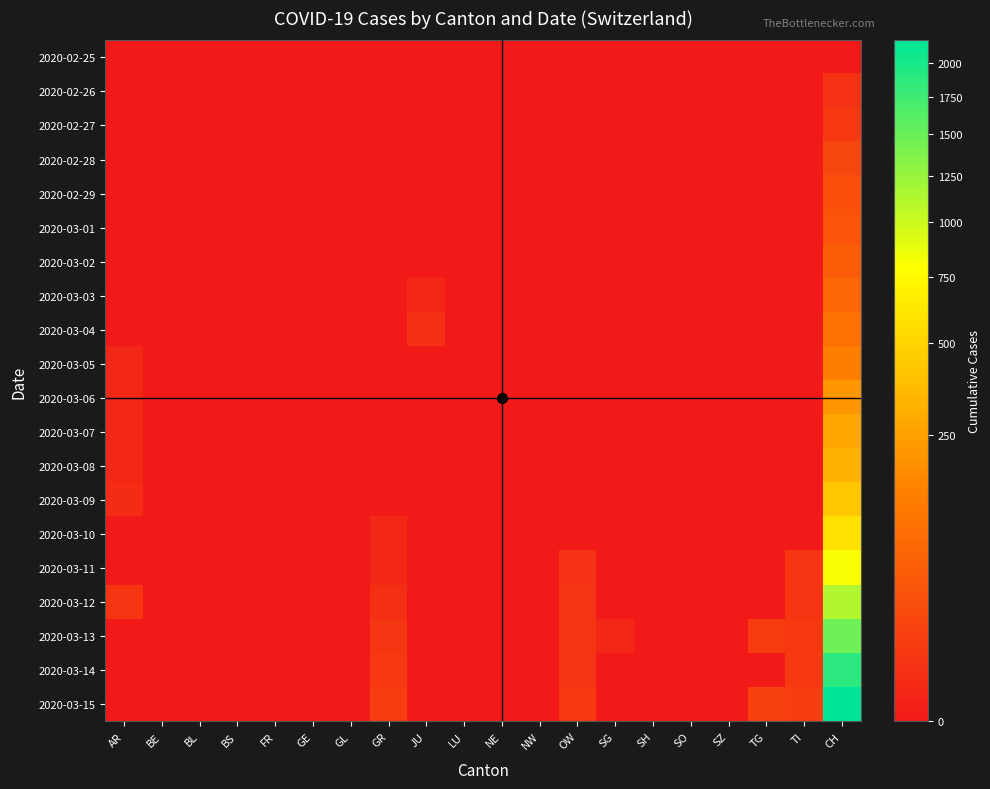

Reading left to right, extract all data points from this chart.

2020-02-25: AR=0	BE=0	BL=0	BS=0	FR=0	GE=0	GL=0	GR=0	JU=0	LU=0	NE=0	NW=0	OW=0	SG=0	SH=0	SO=0	SZ=0	TG=0	TI=0	CH=0
2020-02-26: AR=0	BE=0	BL=0	BS=0	FR=0	GE=0	GL=0	GR=0	JU=0	LU=0	NE=0	NW=0	OW=0	SG=0	SH=0	SO=0	SZ=0	TG=0	TI=0	CH=4
2020-02-27: AR=0	BE=0	BL=0	BS=0	FR=0	GE=0	GL=0	GR=0	JU=0	LU=0	NE=0	NW=0	OW=0	SG=0	SH=0	SO=0	SZ=0	TG=0	TI=0	CH=8
2020-02-28: AR=0	BE=0	BL=0	BS=0	FR=0	GE=0	GL=0	GR=0	JU=0	LU=0	NE=0	NW=0	OW=0	SG=0	SH=0	SO=0	SZ=0	TG=0	TI=0	CH=19
2020-02-29: AR=0	BE=0	BL=0	BS=0	FR=0	GE=0	GL=0	GR=0	JU=0	LU=0	NE=0	NW=0	OW=0	SG=0	SH=0	SO=0	SZ=0	TG=0	TI=0	CH=29
2020-03-01: AR=0	BE=0	BL=0	BS=0	FR=0	GE=0	GL=0	GR=0	JU=0	LU=0	NE=0	NW=0	OW=0	SG=0	SH=0	SO=0	SZ=0	TG=0	TI=0	CH=35
2020-03-02: AR=0	BE=0	BL=0	BS=0	FR=0	GE=0	GL=0	GR=0	JU=0	LU=0	NE=0	NW=0	OW=0	SG=0	SH=0	SO=0	SZ=0	TG=0	TI=0	CH=49
2020-03-03: AR=0	BE=0	BL=0	BS=0	FR=0	GE=0	GL=0	GR=0	JU=1	LU=0	NE=0	NW=0	OW=0	SG=0	SH=0	SO=0	SZ=0	TG=0	TI=0	CH=69
2020-03-04: AR=0	BE=0	BL=0	BS=0	FR=0	GE=0	GL=0	GR=0	JU=3	LU=0	NE=0	NW=0	OW=0	SG=0	SH=0	SO=0	SZ=0	TG=0	TI=0	CH=96
2020-03-05: AR=1	BE=0	BL=0	BS=0	FR=0	GE=0	GL=0	GR=0	JU=0	LU=0	NE=0	NW=0	OW=0	SG=0	SH=0	SO=0	SZ=0	TG=0	TI=0	CH=140
2020-03-06: AR=1	BE=0	BL=0	BS=0	FR=0	GE=0	GL=0	GR=0	JU=0	LU=0	NE=0	NW=0	OW=0	SG=0	SH=0	SO=0	SZ=0	TG=0	TI=0	CH=214
2020-03-07: AR=1	BE=0	BL=0	BS=0	FR=0	GE=0	GL=0	GR=0	JU=0	LU=0	NE=0	NW=0	OW=0	SG=0	SH=0	SO=0	SZ=0	TG=0	TI=0	CH=276
2020-03-08: AR=1	BE=0	BL=0	BS=0	FR=0	GE=0	GL=0	GR=0	JU=0	LU=0	NE=0	NW=0	OW=0	SG=0	SH=0	SO=0	SZ=0	TG=0	TI=0	CH=323
2020-03-09: AR=2	BE=0	BL=0	BS=0	FR=0	GE=0	GL=0	GR=0	JU=0	LU=0	NE=0	NW=0	OW=0	SG=0	SH=0	SO=0	SZ=0	TG=0	TI=0	CH=424
2020-03-10: AR=0	BE=0	BL=0	BS=0	FR=0	GE=0	GL=0	GR=1	JU=0	LU=0	NE=0	NW=0	OW=0	SG=0	SH=0	SO=0	SZ=0	TG=0	TI=0	CH=575
2020-03-11: AR=0	BE=0	BL=0	BS=0	FR=0	GE=0	GL=0	GR=1	JU=0	LU=0	NE=0	NW=0	OW=4	SG=0	SH=0	SO=0	SZ=0	TG=0	TI=5	CH=814
2020-03-12: AR=5	BE=0	BL=0	BS=0	FR=0	GE=0	GL=0	GR=3	JU=0	LU=0	NE=0	NW=0	OW=5	SG=0	SH=0	SO=0	SZ=0	TG=0	TI=5	CH=1128
2020-03-13: AR=0	BE=0	BL=0	BS=0	FR=0	GE=0	GL=0	GR=6	JU=0	LU=0	NE=0	NW=0	OW=5	SG=1	SH=0	SO=0	SZ=0	TG=9	TI=7	CH=1469
2020-03-14: AR=0	BE=0	BL=0	BS=0	FR=0	GE=0	GL=0	GR=8	JU=0	LU=0	NE=0	NW=0	OW=5	SG=0	SH=0	SO=0	SZ=0	TG=0	TI=8	CH=1876
2020-03-15: AR=0	BE=0	BL=0	BS=0	FR=0	GE=0	GL=0	GR=10	JU=0	LU=0	NE=0	NW=0	OW=8	SG=0	SH=0	SO=0	SZ=0	TG=13	TI=11	CH=2175